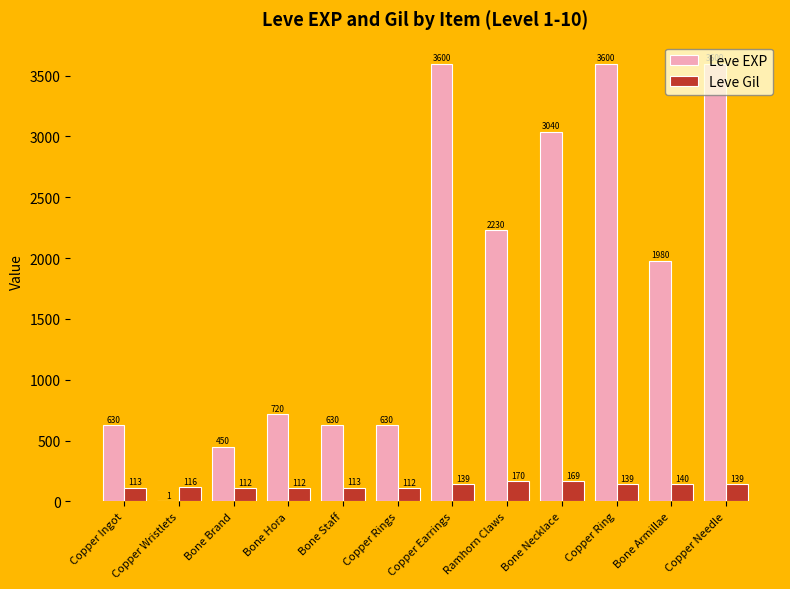

How many groups of bars are there?

12